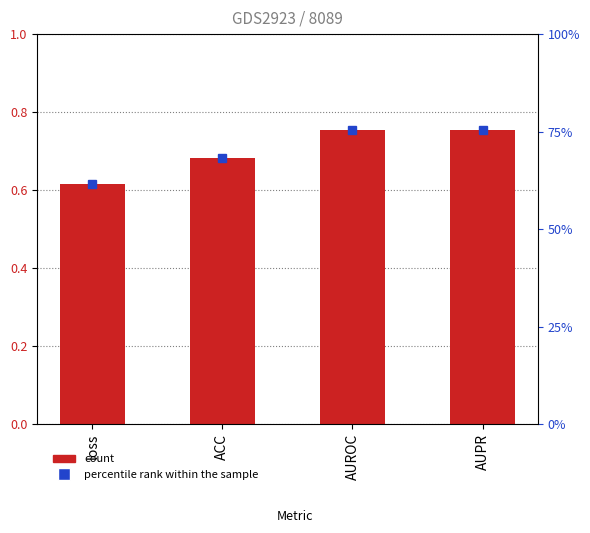

How many Value values are between 0 and 1?

4